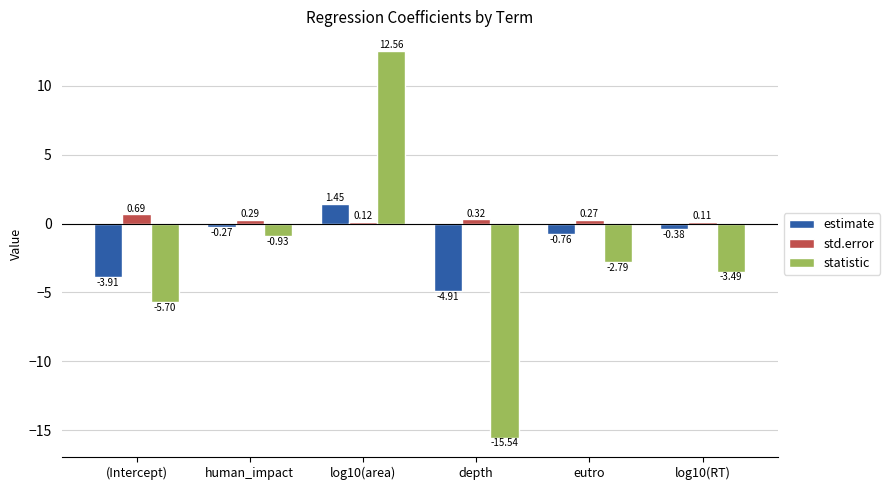

Where is estimate nearest to the value -1?

eutro